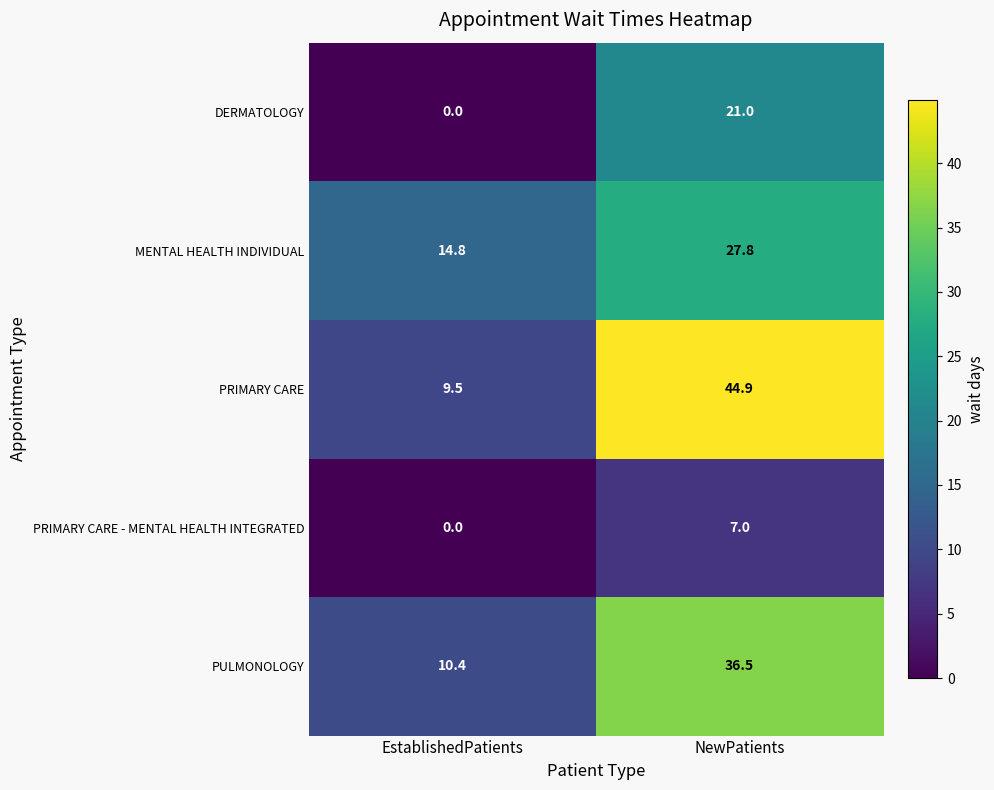

At which category is the sum across all series the highest?

NewPatients